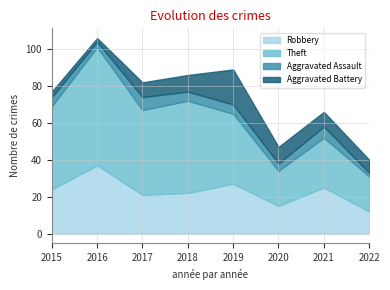

What is the difference between the second highest and minimum values in the Theft series?

31